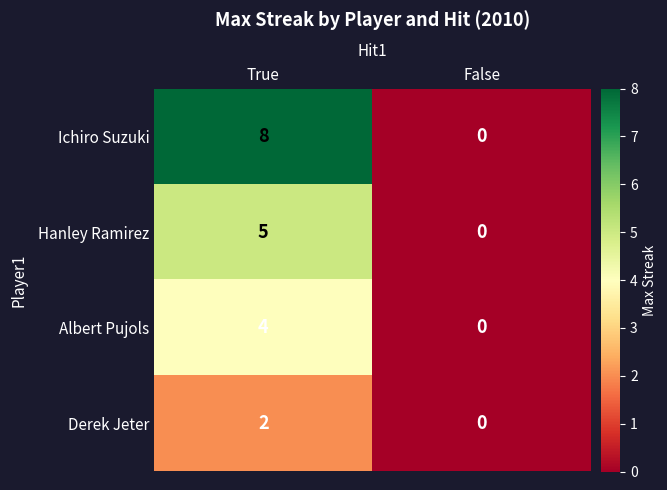

What is the total value across all series at True?

19